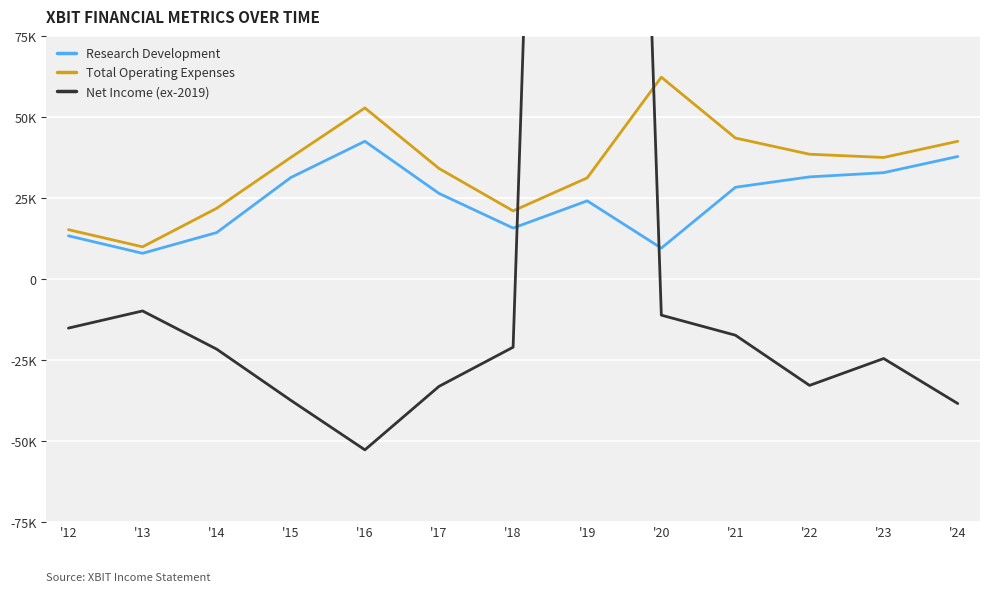

At how many categories does at least one series exceed 611461?

1